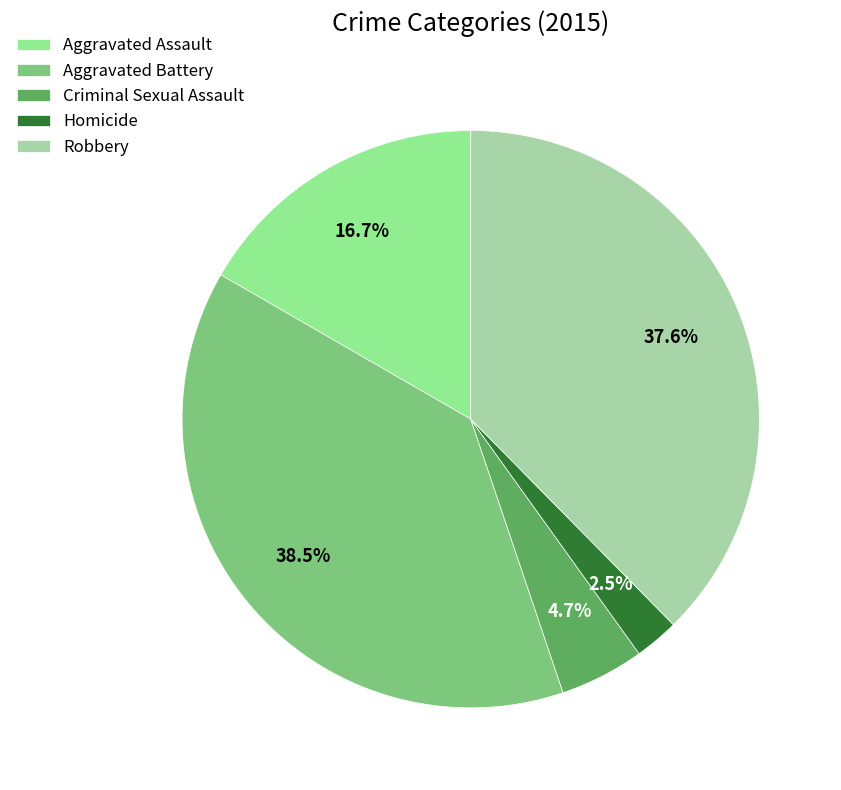

How much of the chart is everything except Aggravated Assault?

83.3%